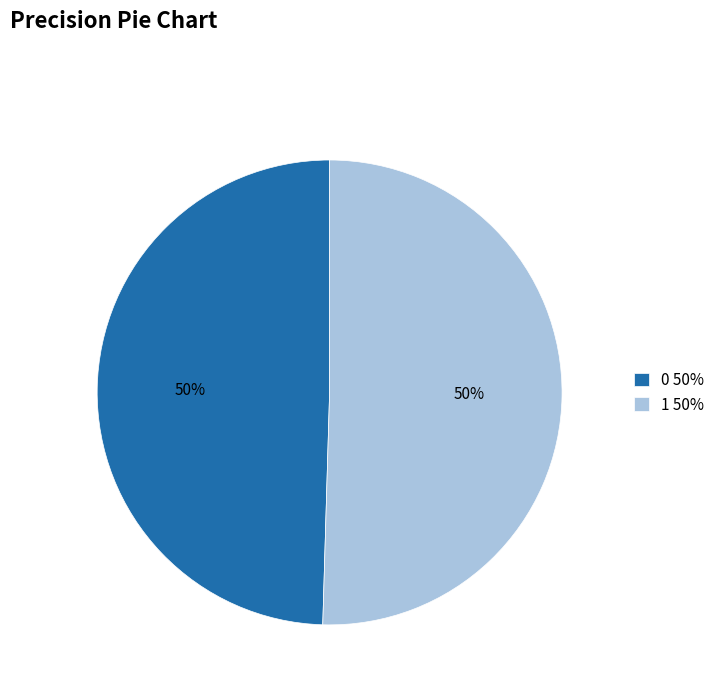

To the nearest percent, what percentage of the pie is 1 50%?

50%